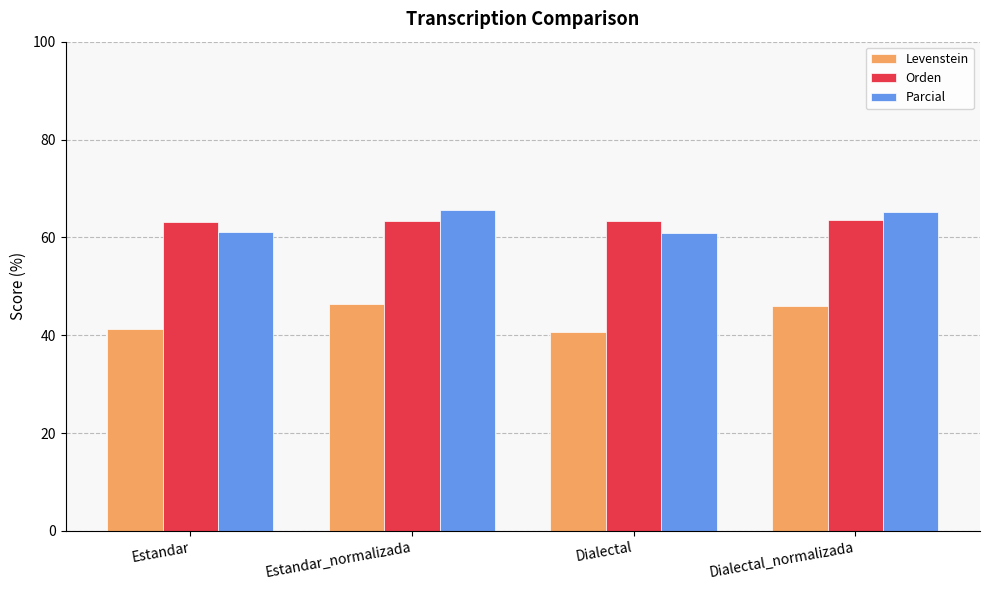

How many groups of bars are there?

4